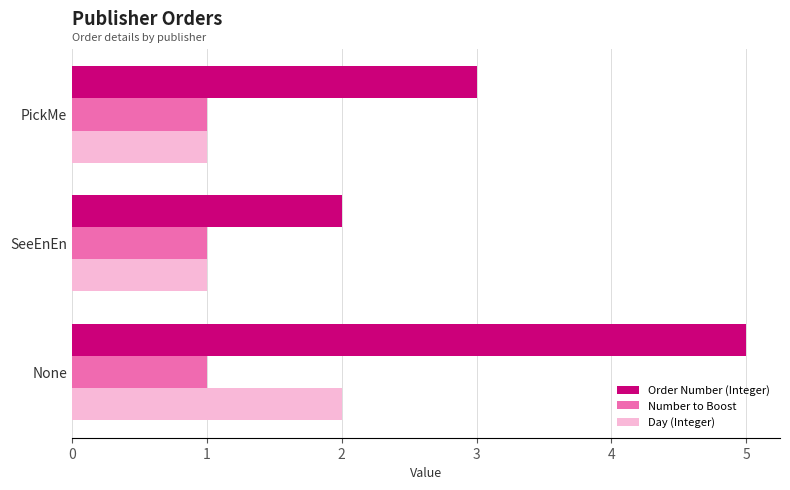

Which series changed the most between None and SeeEnEn?

Order Number (Integer)